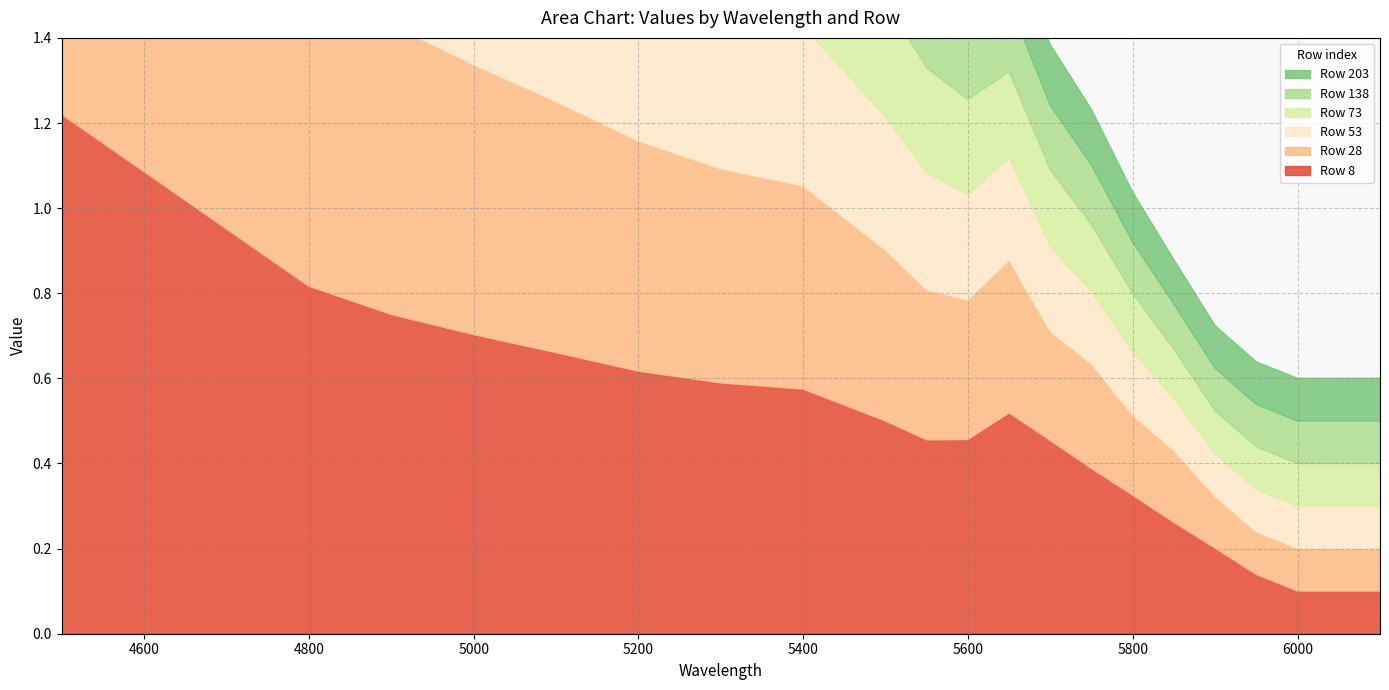

How many categories are shown in the chart?

21